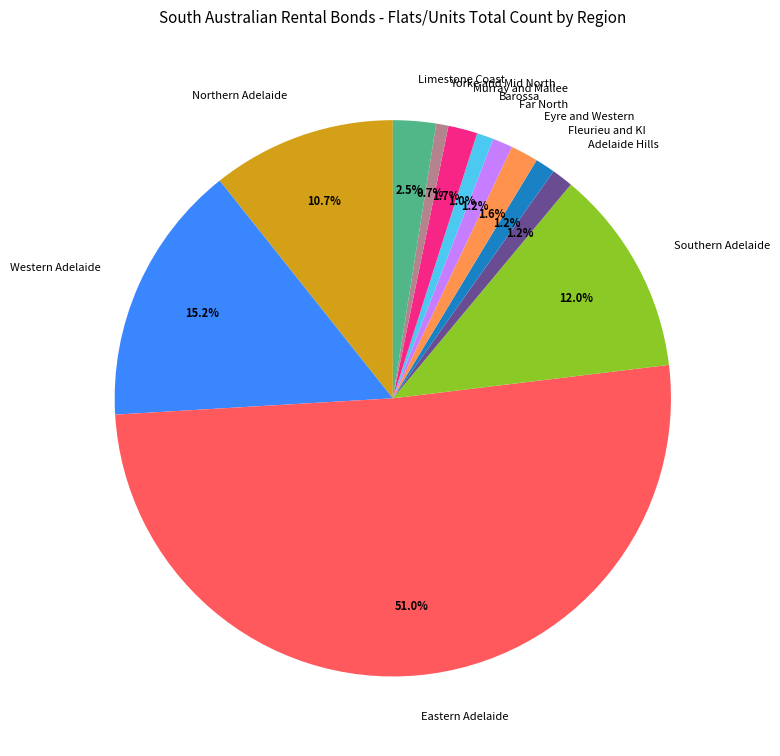

To the nearest percent, what percentage of the pie is Eyre and Western?

2%